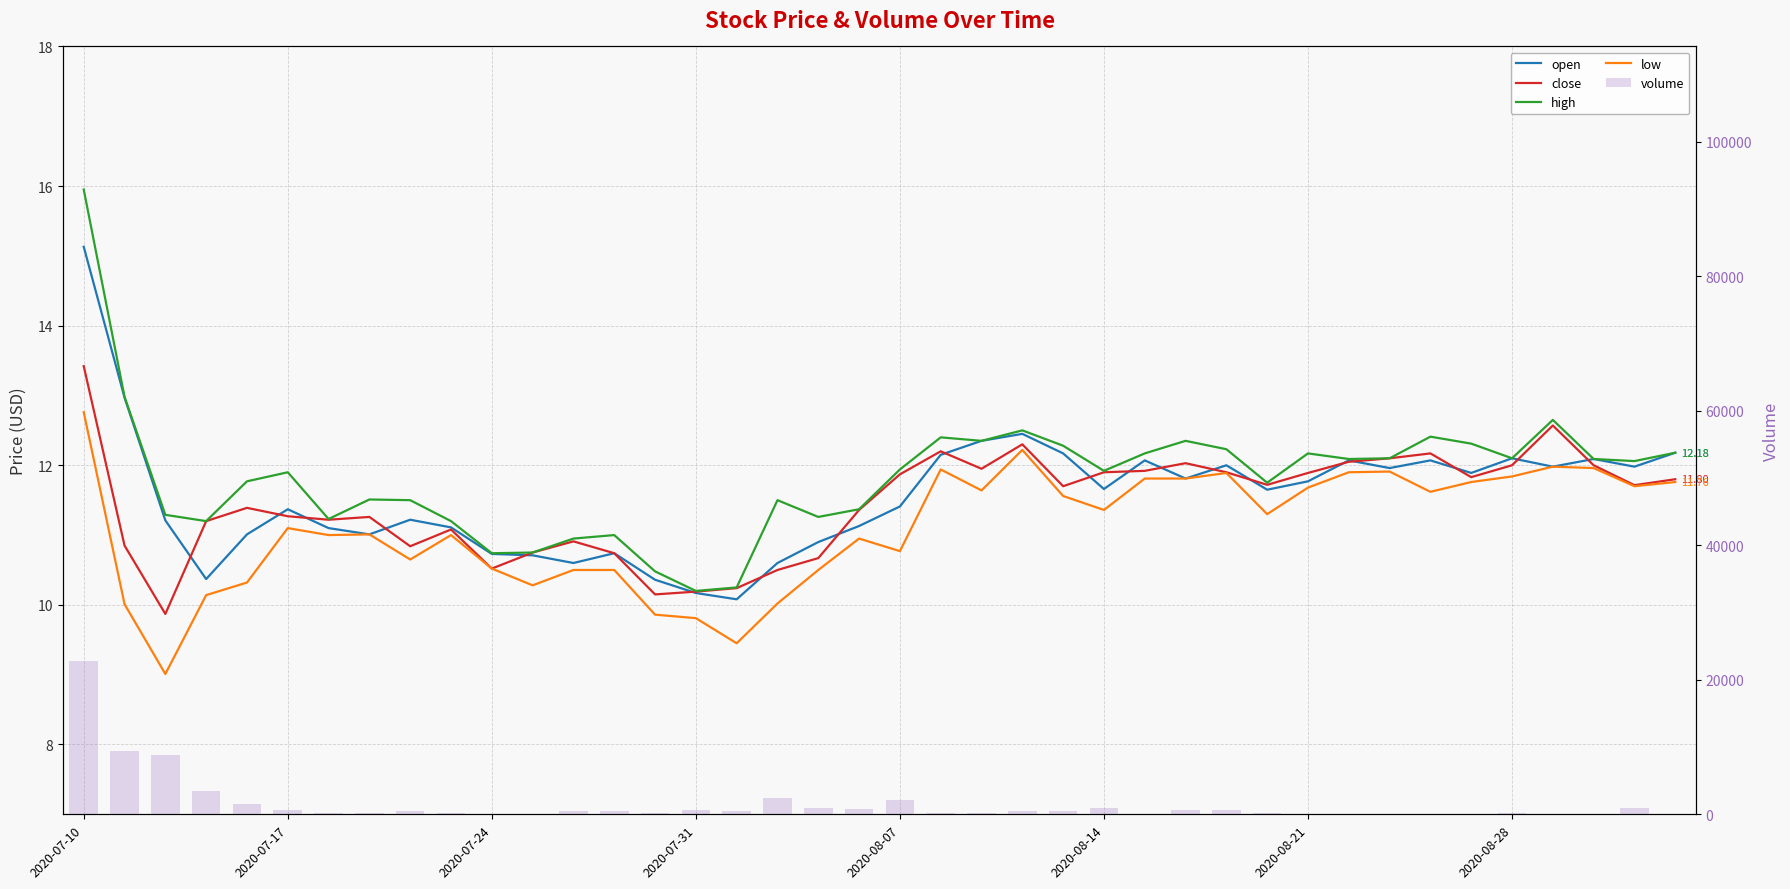

List the labels in order of close value, largest first.

2020-07-10, 36, 23, 21, 33, 32, 31, 27, 35, 37, 22, 26, 25, 28, 30, 20, 34, 39, 29, 38, 24, 2020-08-07, 19, 2020-08-14, 2020-08-28, 2020-08-21, 2020-07-31, 9, 12, 2020-07-17, 8, 11, 13, 18, 10, 17, 16, 15, 14, 2020-07-24